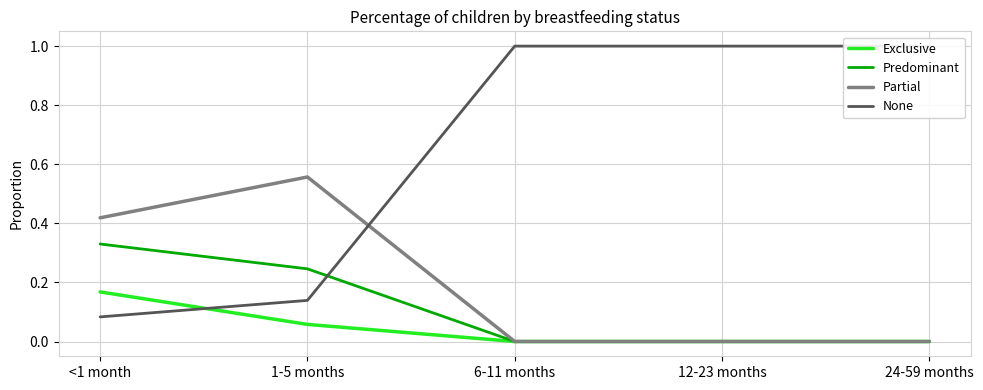

At how many categories does at least one series exceed 0?

5